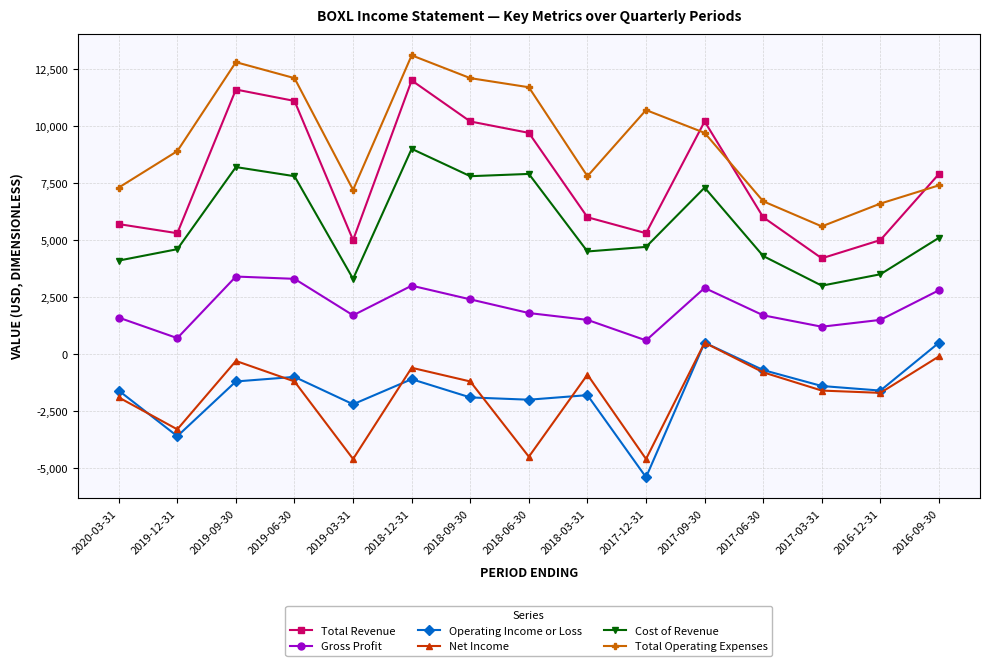

True or false: Total Operating Expenses has more than 2 interior local peaks.

True